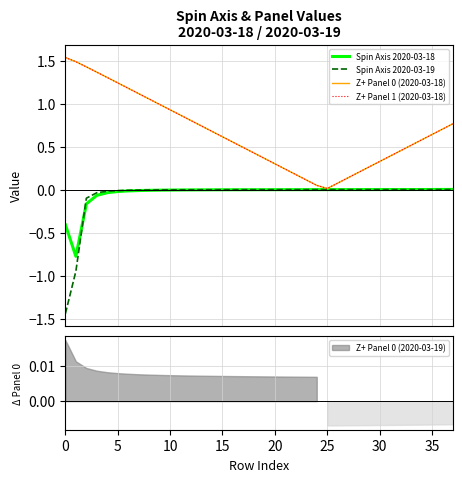

How many categories are shown in the chart?

38